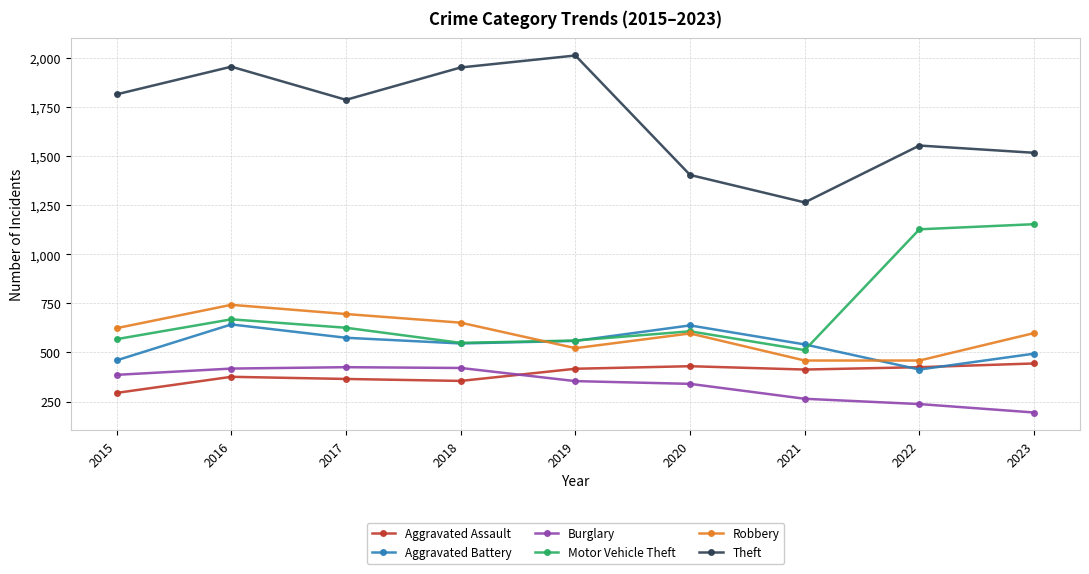

The value of Motor Vehicle Theft at 2016 is 874. True or false?

False